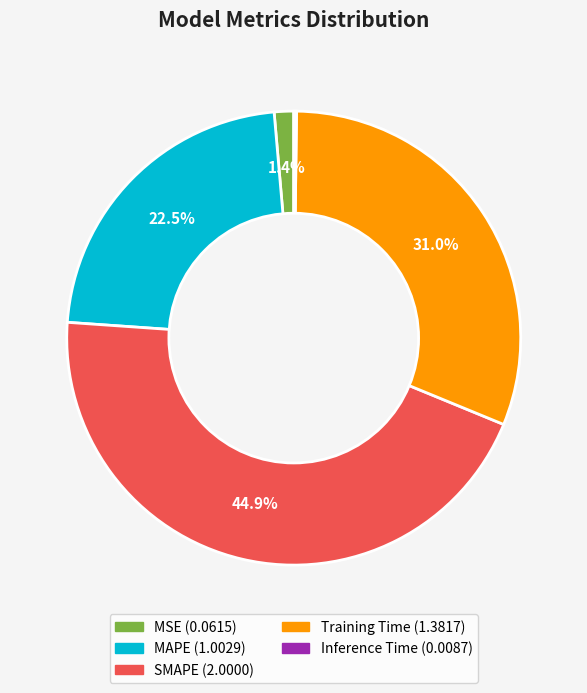

True or false: MSE accounts for 12% of the total.

False